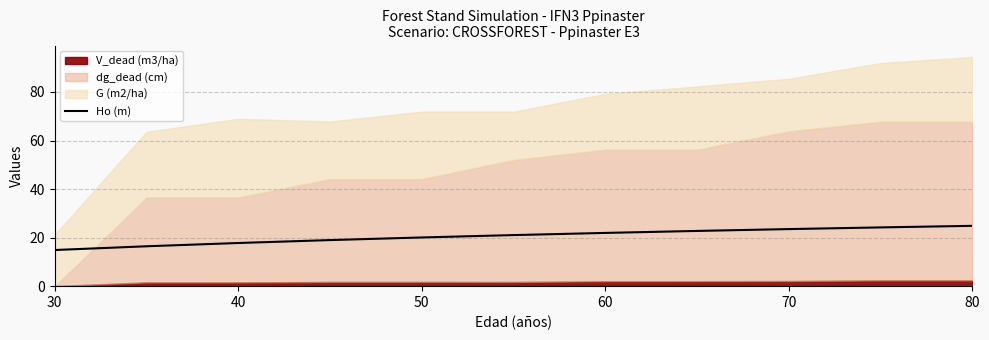

True or false: there are more than 0 points higher than both neighbors.

False